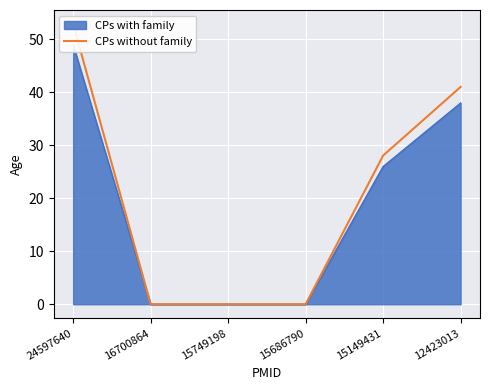

The chart shows a value of 0.0 at 15749198. True or false?

True